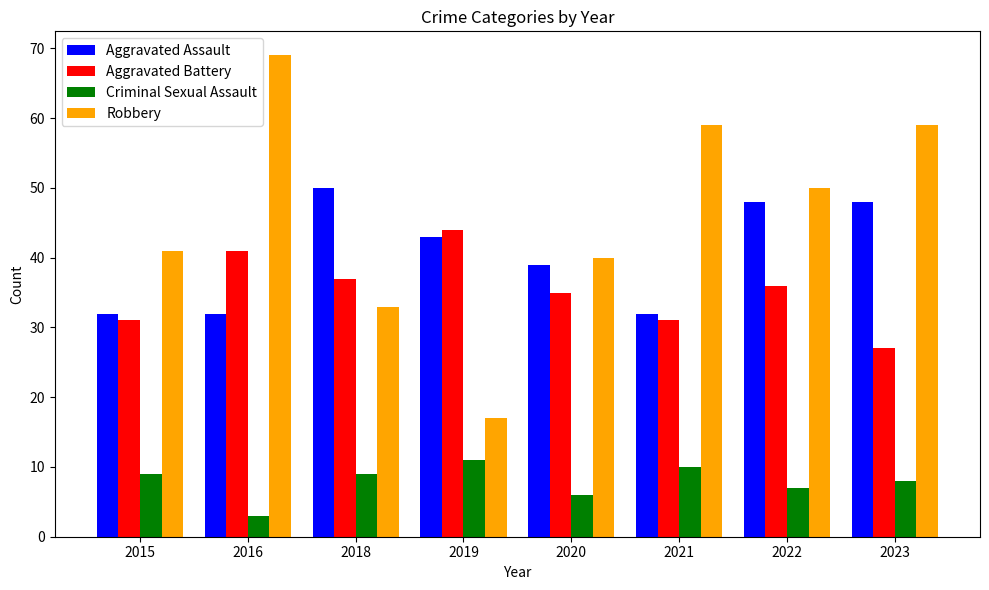

What is the sum of all Aggravated Battery values?

282